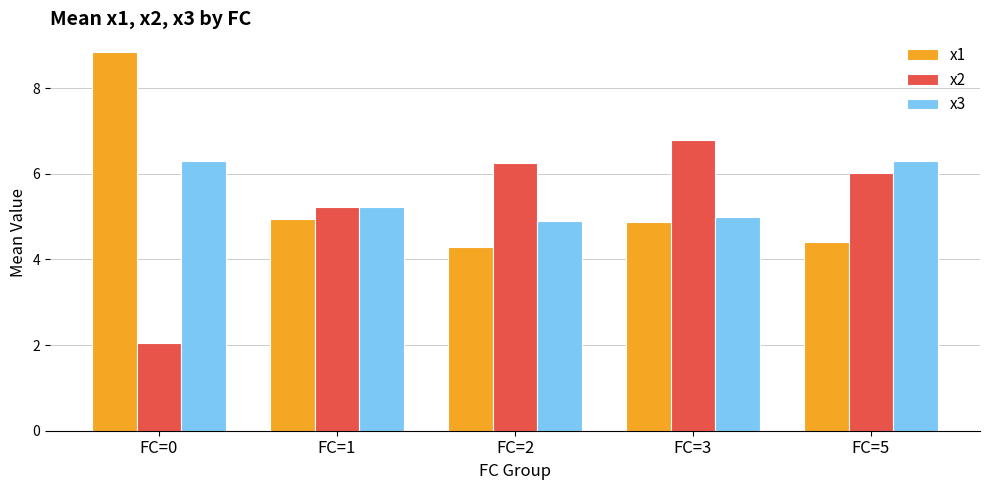

Which series changed the most between FC=2 and FC=5?

x3